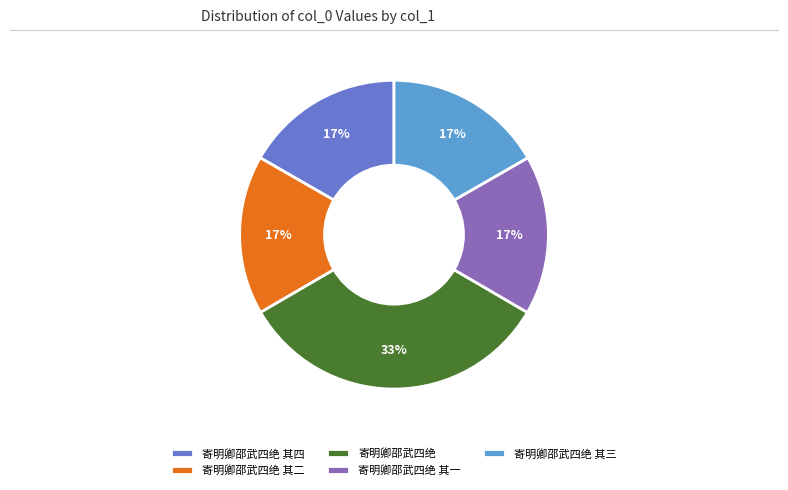

The 寄明卿邵武四绝 其二 slice represents 3% of the pie. True or false?

False